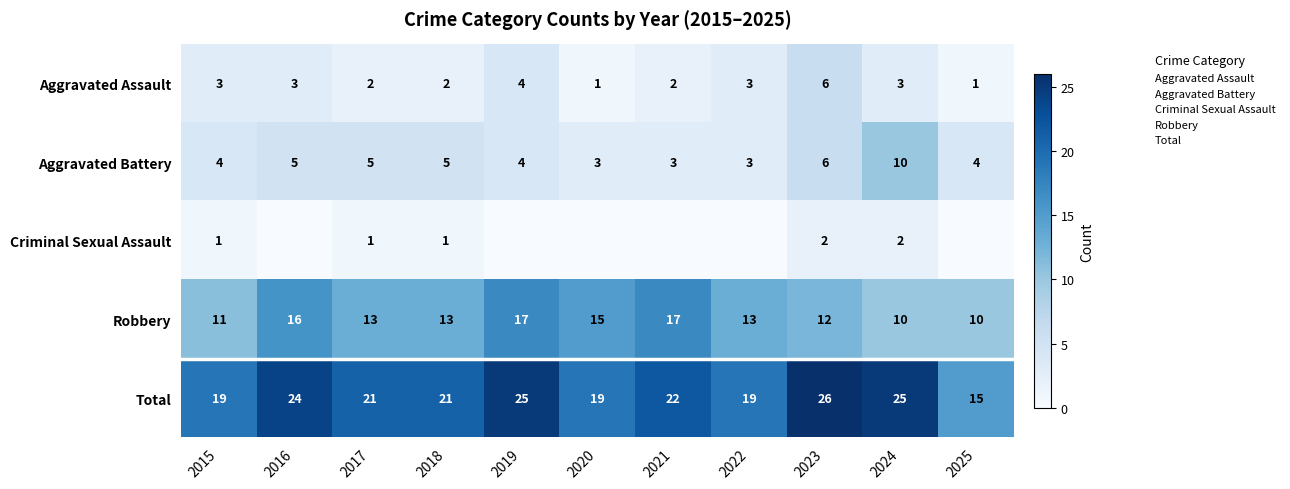

At how many categories does at least one series exceed 6?

11